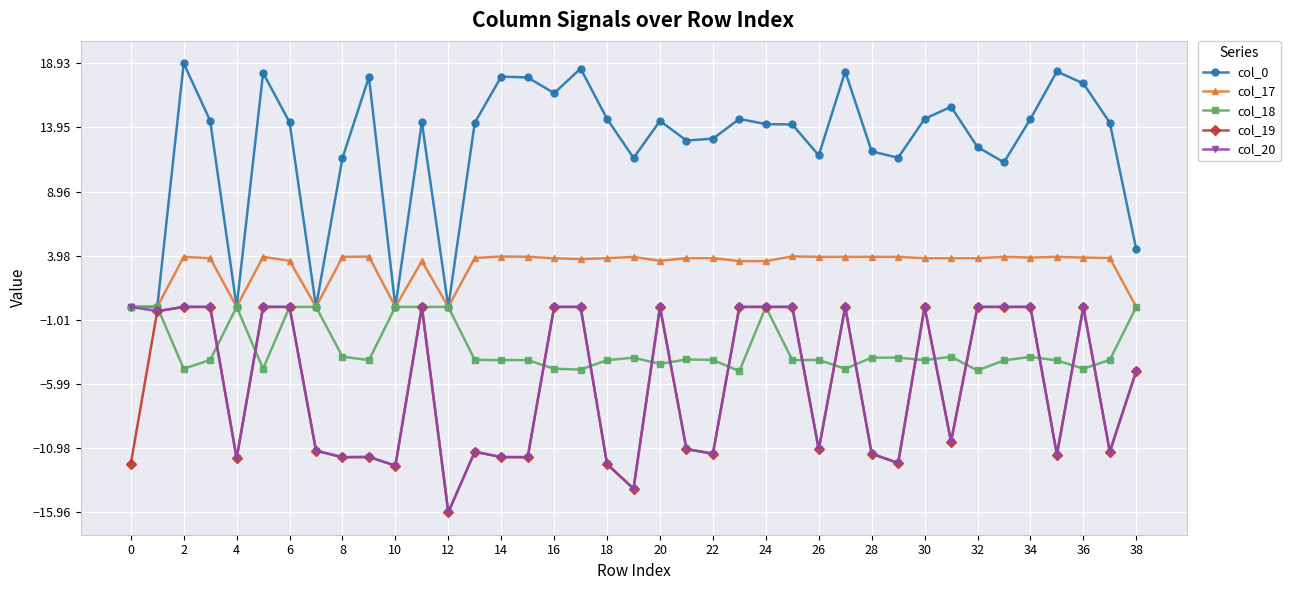

True or false: col_0 and col_19 intersect in this chart.

False